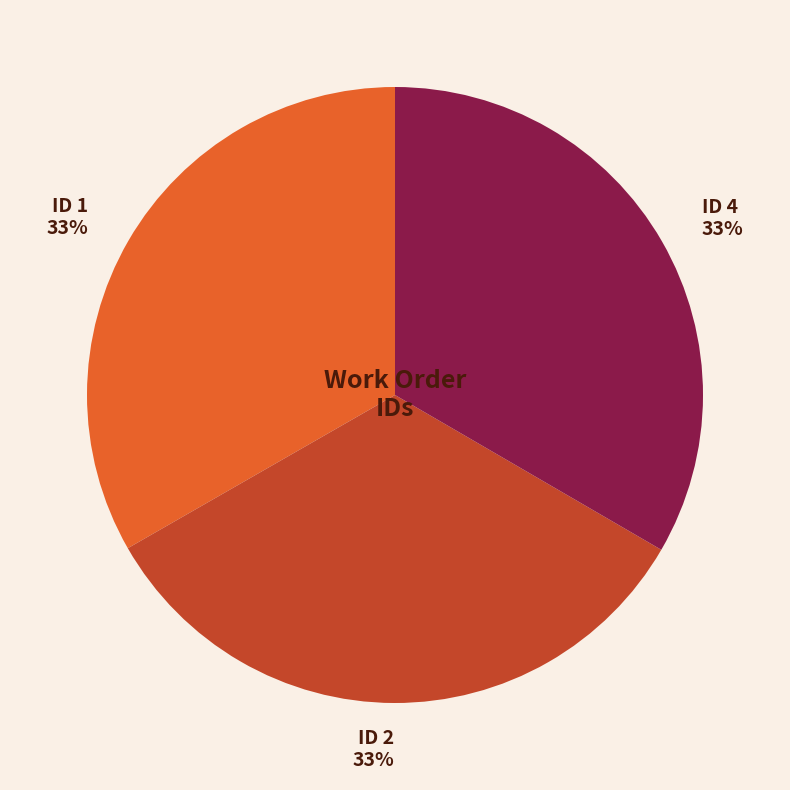

To the nearest percent, what is the average slice percentage?

33%